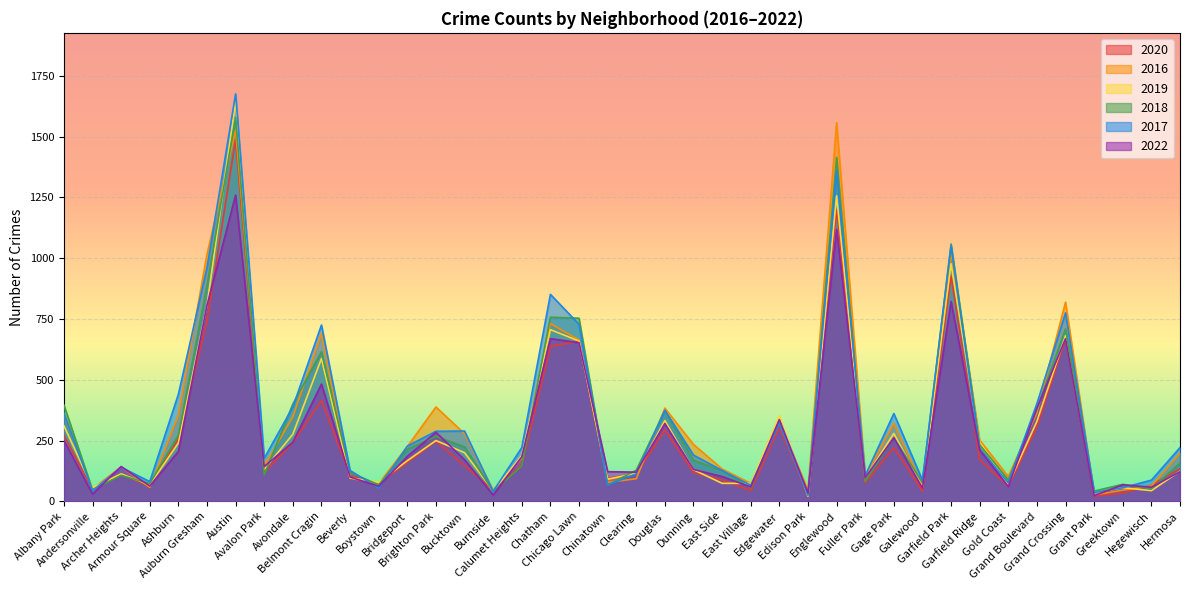

What is the difference between the 2017 values at Archer Heights and Edison Park?

114